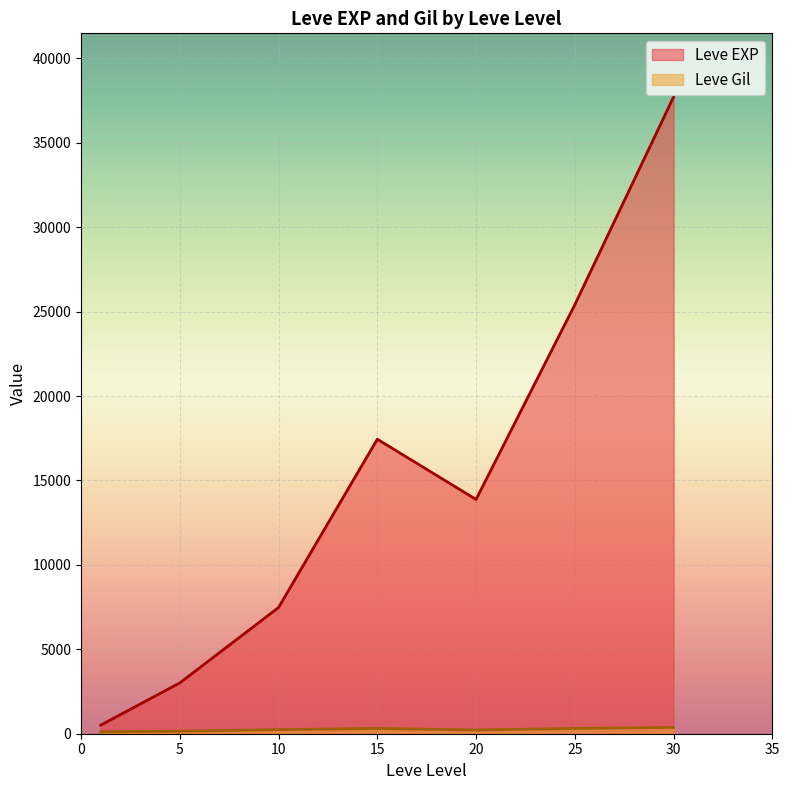

Which series has the largest range (max minus min)?

Leve EXP